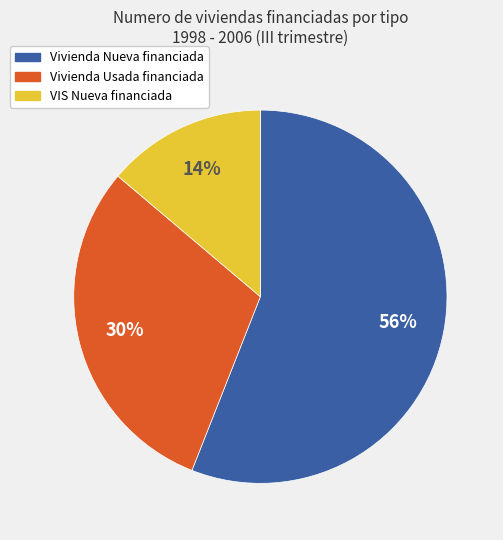

Which has a higher value, Vivienda Usada financiada or VIS Nueva financiada?

Vivienda Usada financiada